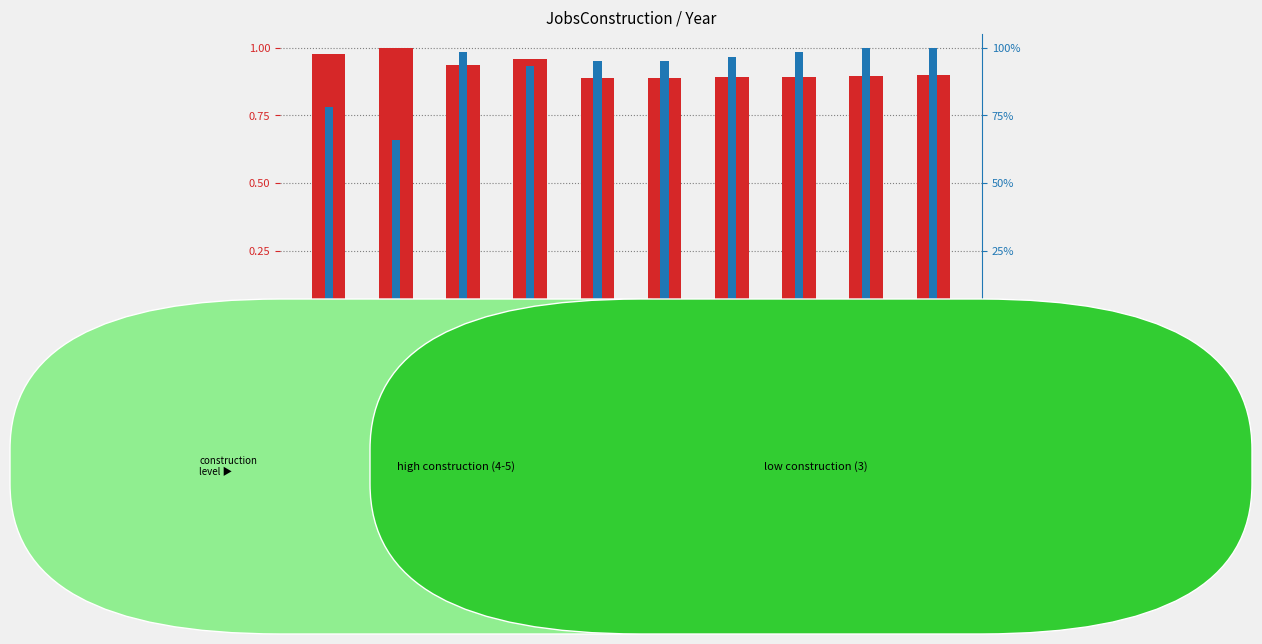

What is the value of the Population (normalized) bar at the 7th from the left?

0.9